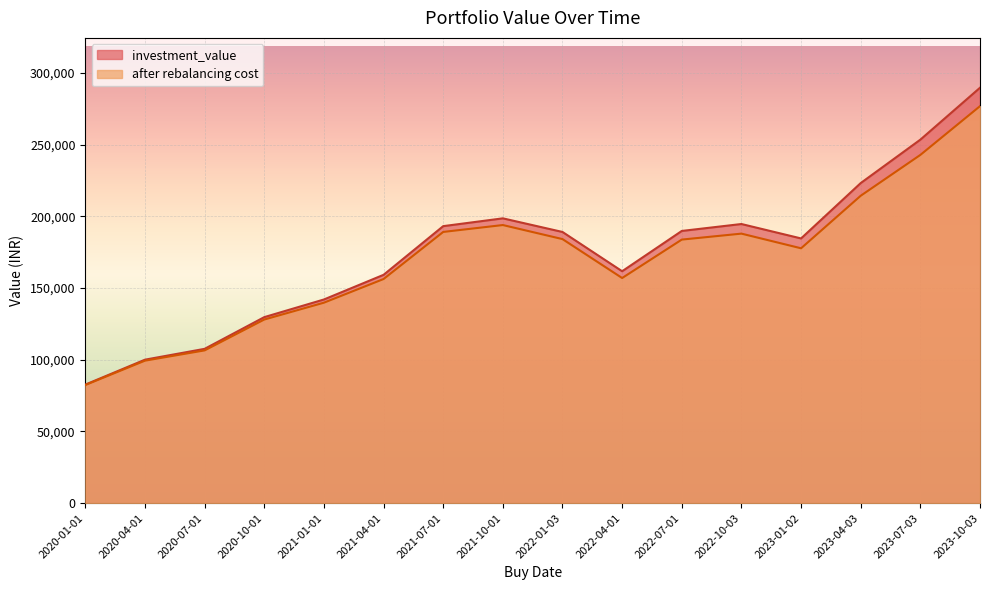

Is it true that after rebalancing cost equals 99372.1 at 2020-04-01?

True